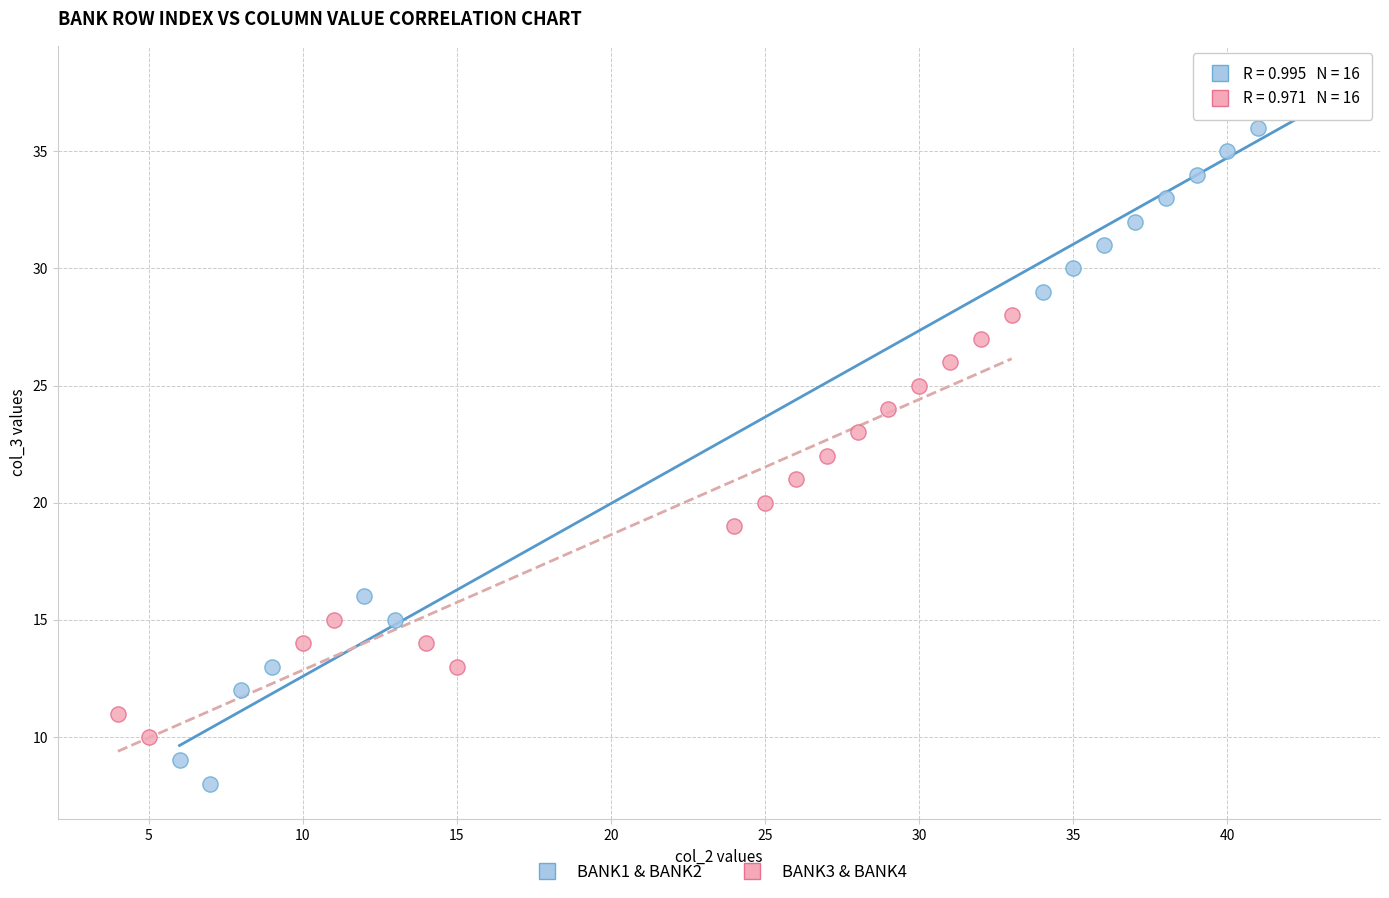

What are all the series names shown in the legend?

BANK1 & BANK2, BANK3 & BANK4